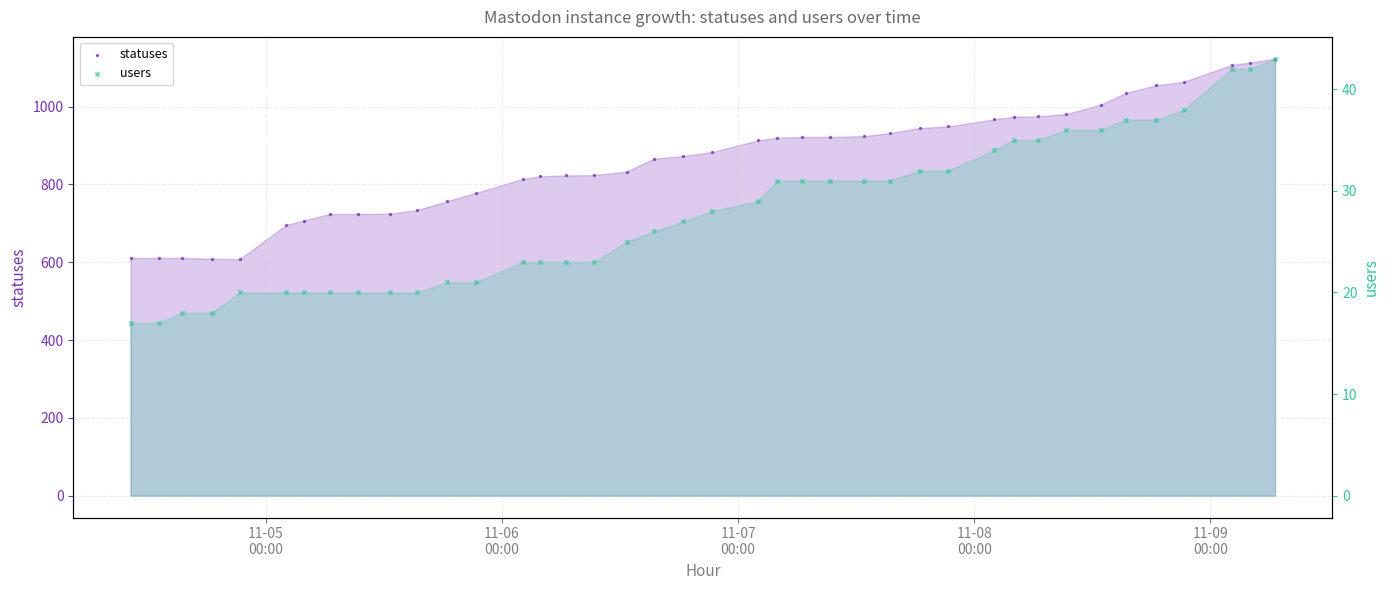

Is the value of users at 11-06
00:00 greater than the value of statuses at 11-07
00:00?

No